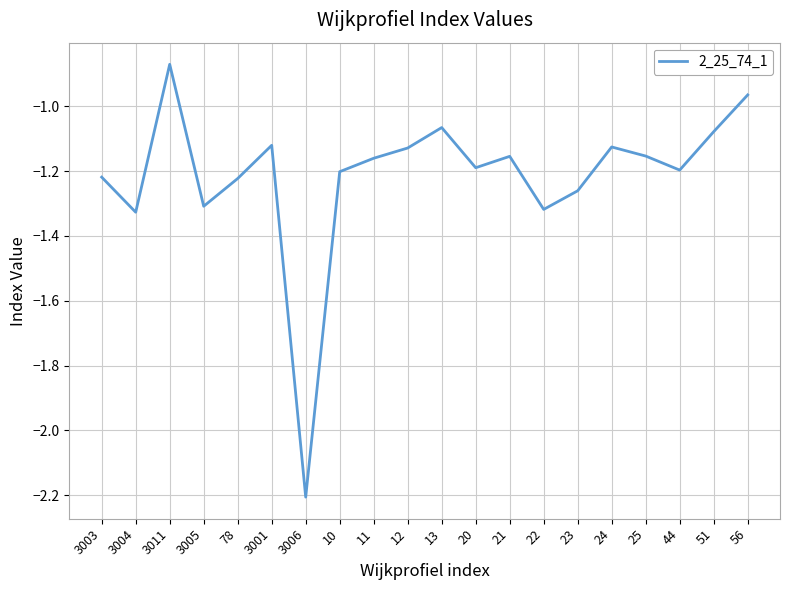

The chart shows a value of -1.3 at 56. True or false?

False